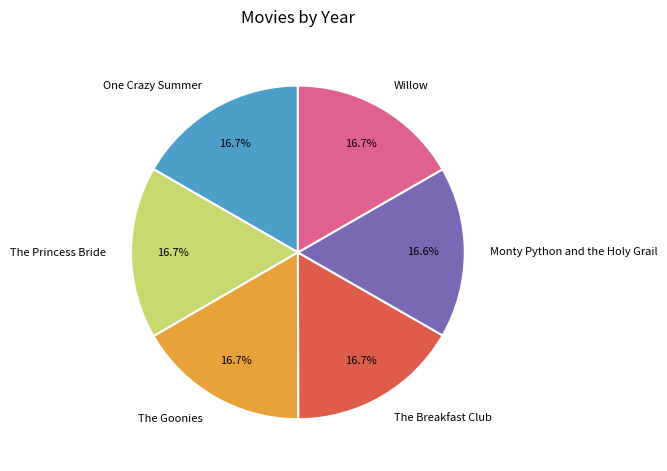

The Monty Python and the Holy Grail slice represents 17% of the pie. True or false?

True